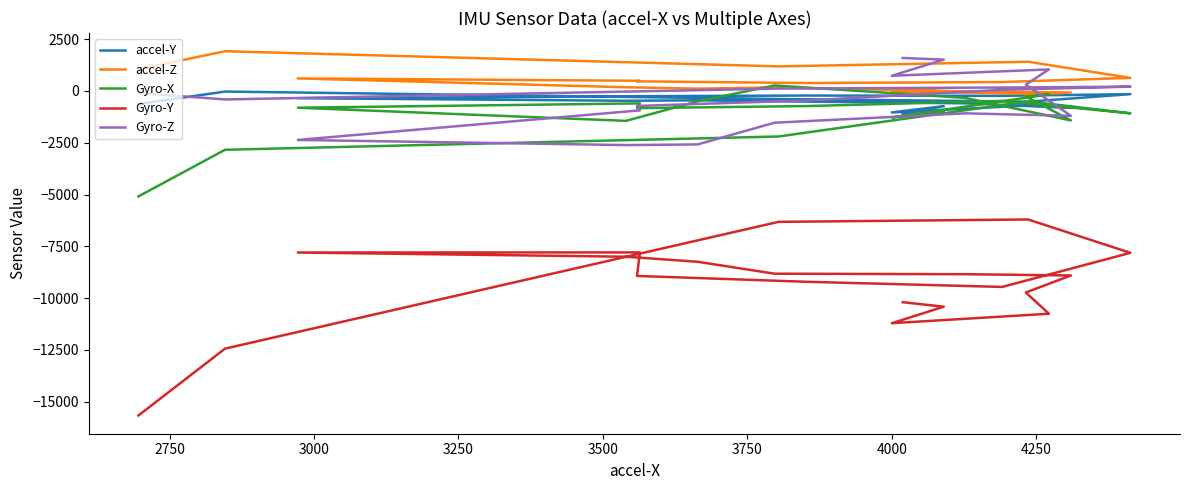

What are all the series names shown in the legend?

accel-Y, accel-Z, Gyro-X, Gyro-Y, Gyro-Z